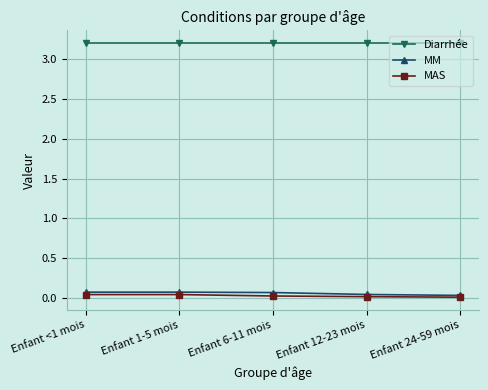

Does the chart have visible grid lines?

Yes